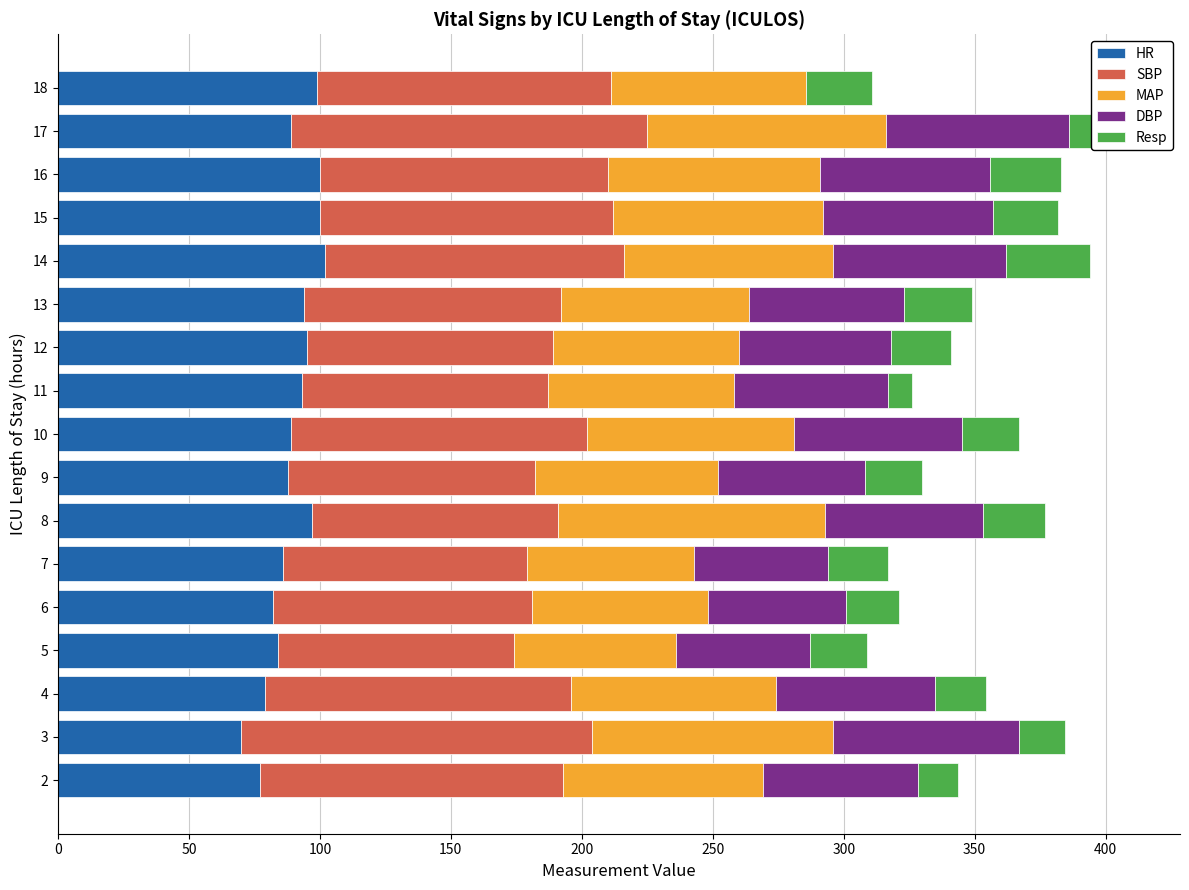

What is the highest value of the HR series?

102.0